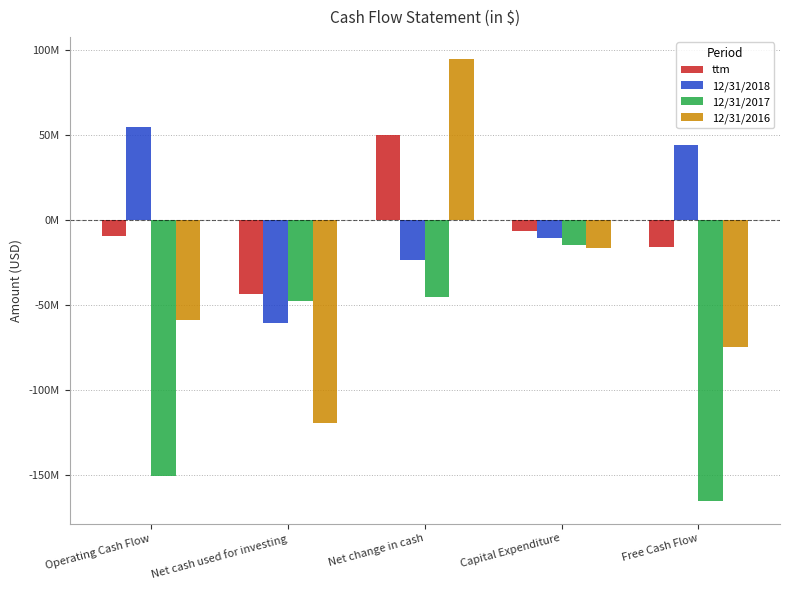

Does the chart contain any negative values?

Yes